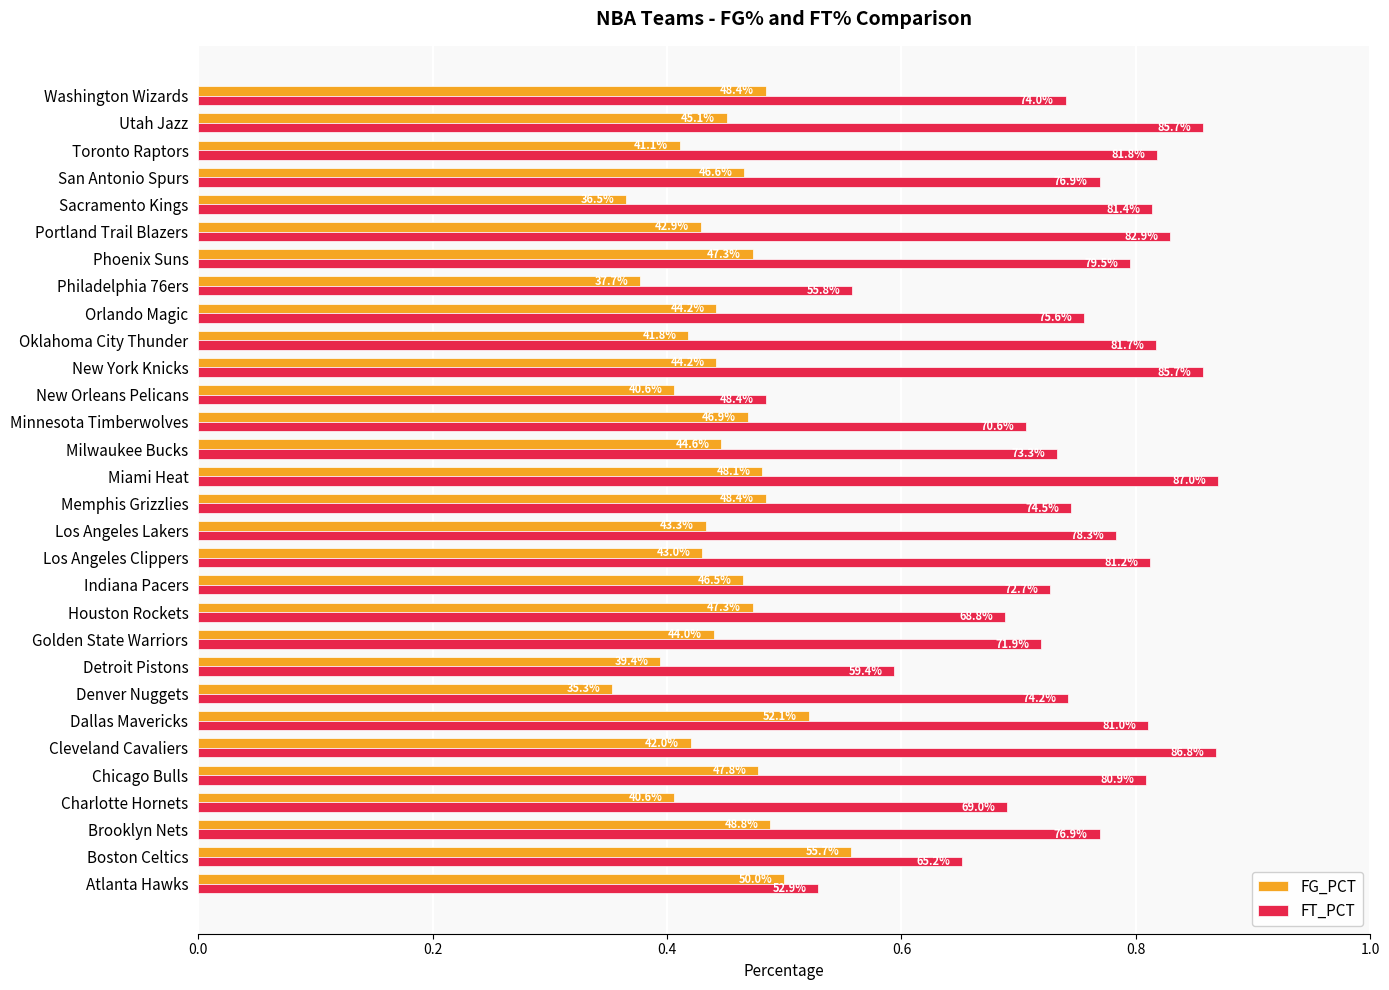

What are all the series names shown in the legend?

FG_PCT, FT_PCT